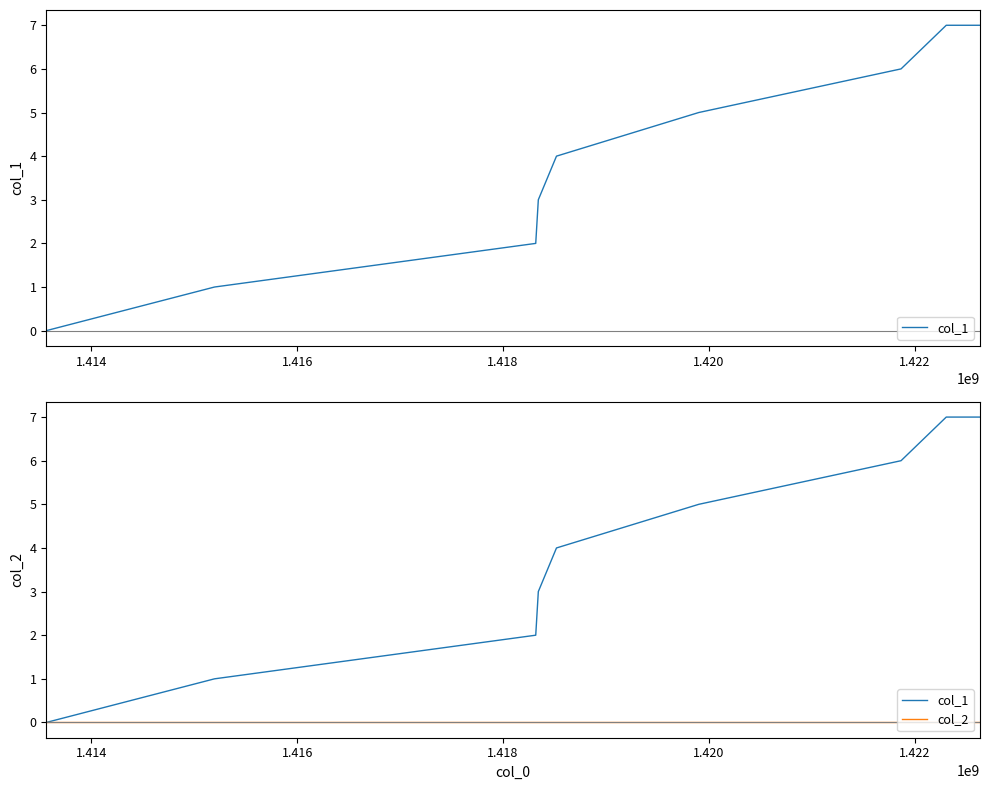

What is the maximum value shown in the chart?

7